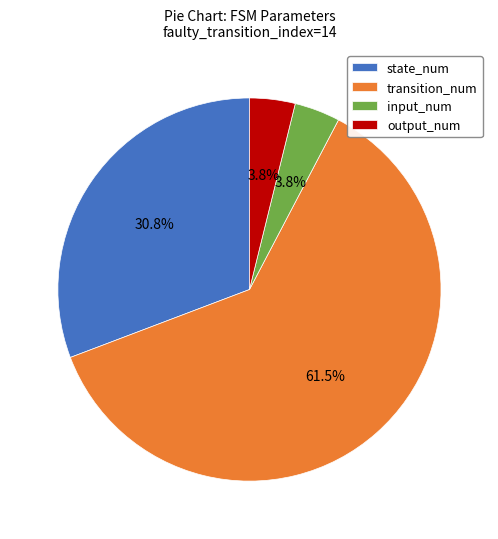

Which category has the biggest portion of the pie?

transition_num